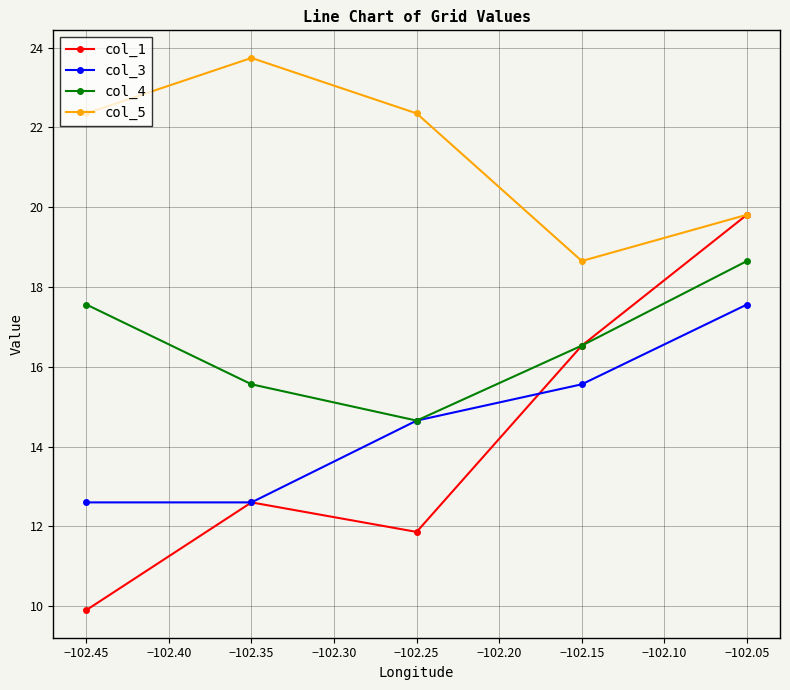

What is the value of the col_1 point at the 4th from the left?

16.5